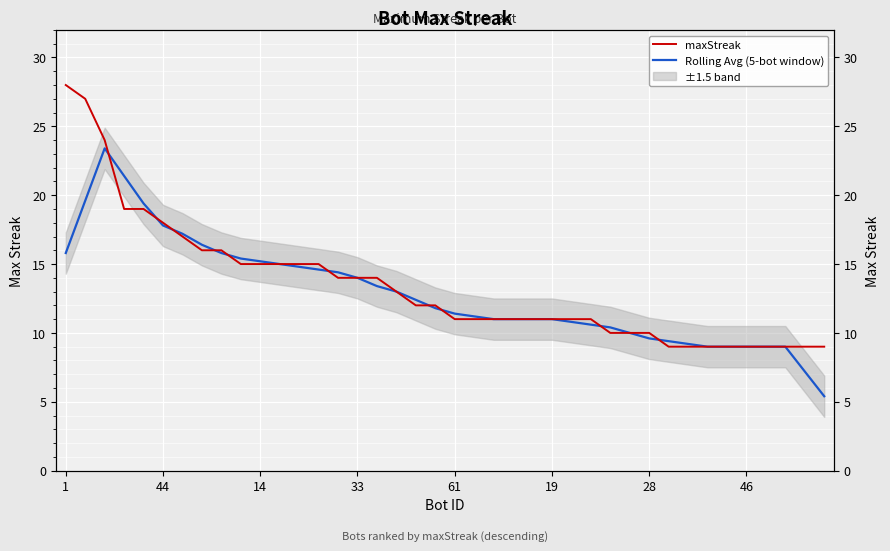

What is the label of the 22nd point from the left?

21